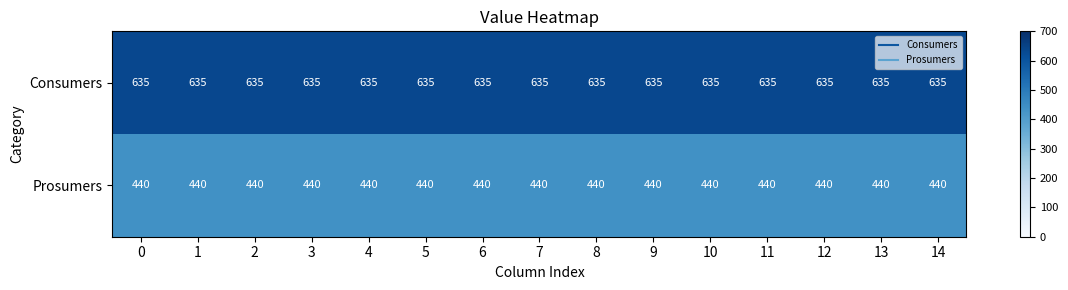

Count the number of categories in the chart.

15